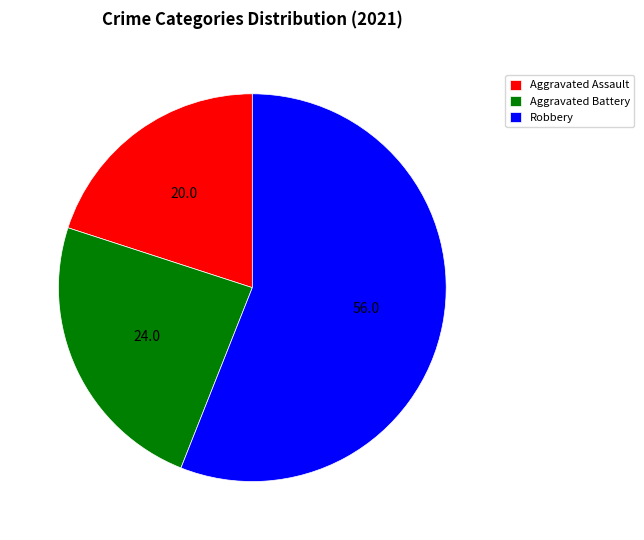

Does any single category account for the majority?

Yes